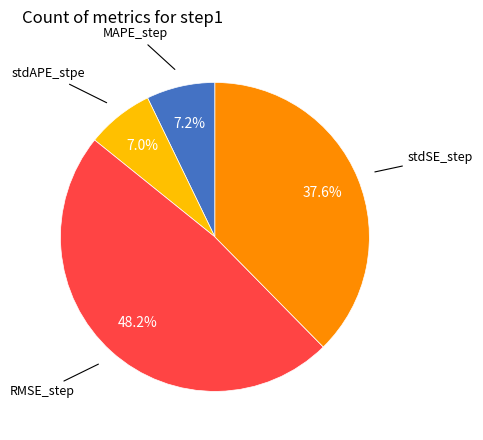

What percentage is NOT represented by MAPE_step?

92.8%